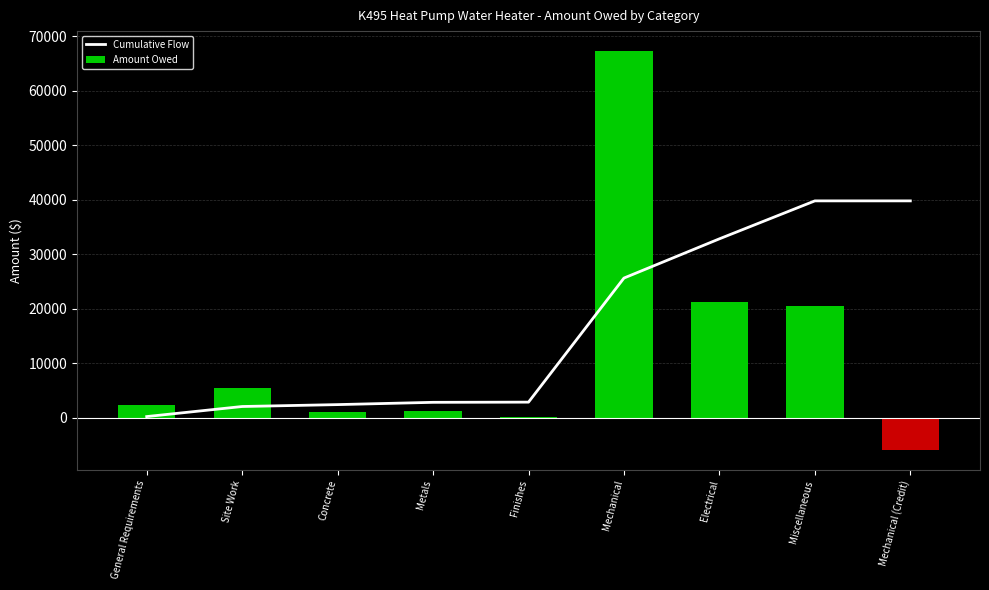

List the series in order of their overall mean, lowest first.

Amount Owed, Cumulative Flow